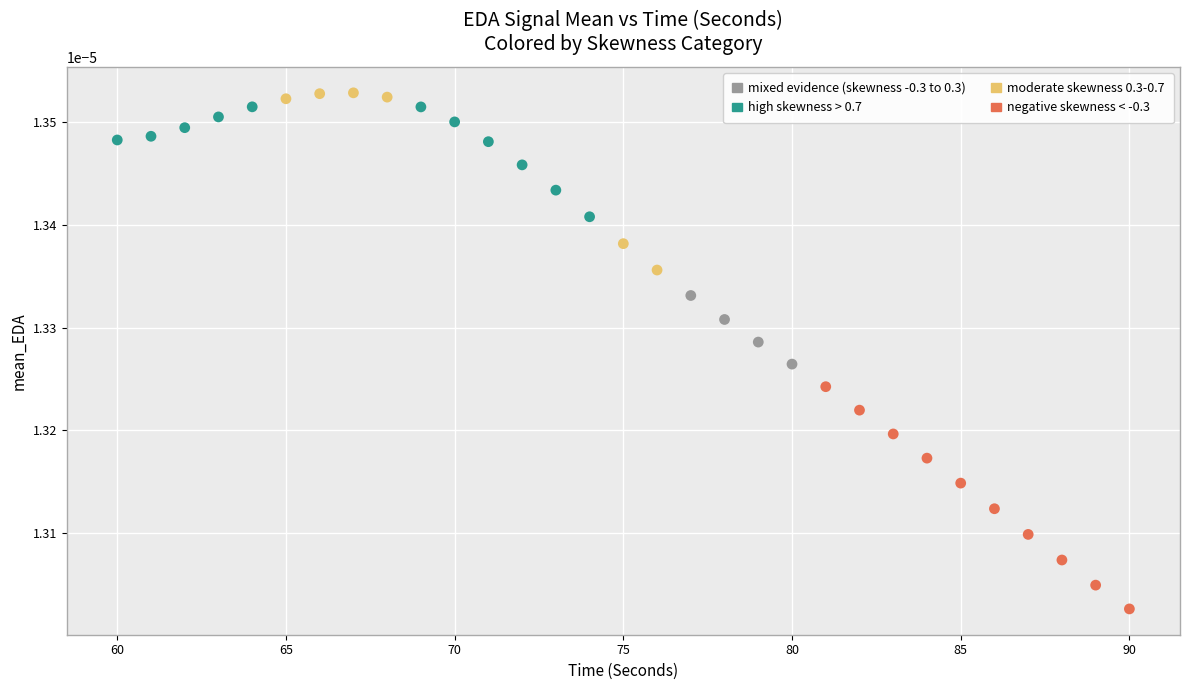

What is the range of X values (max minus min)?

30.0